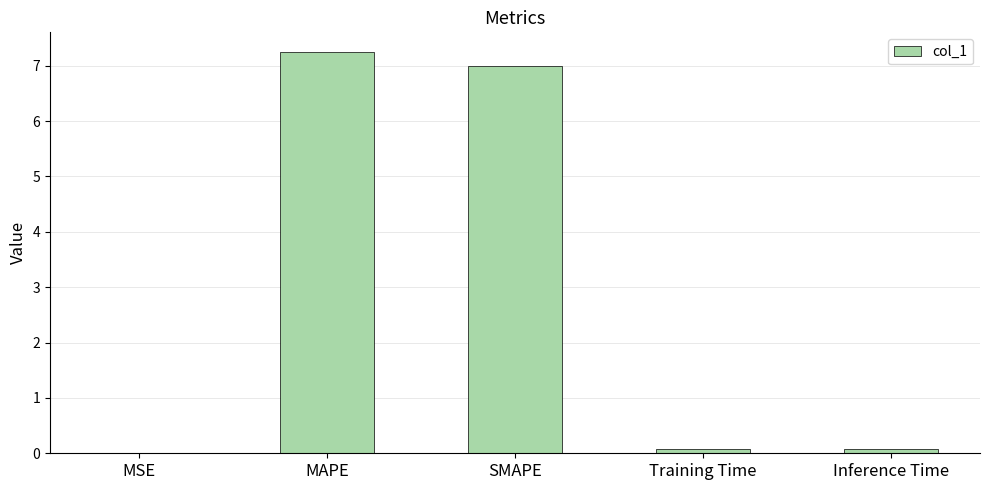

At which category does the chart reach its peak across all series?

MAPE